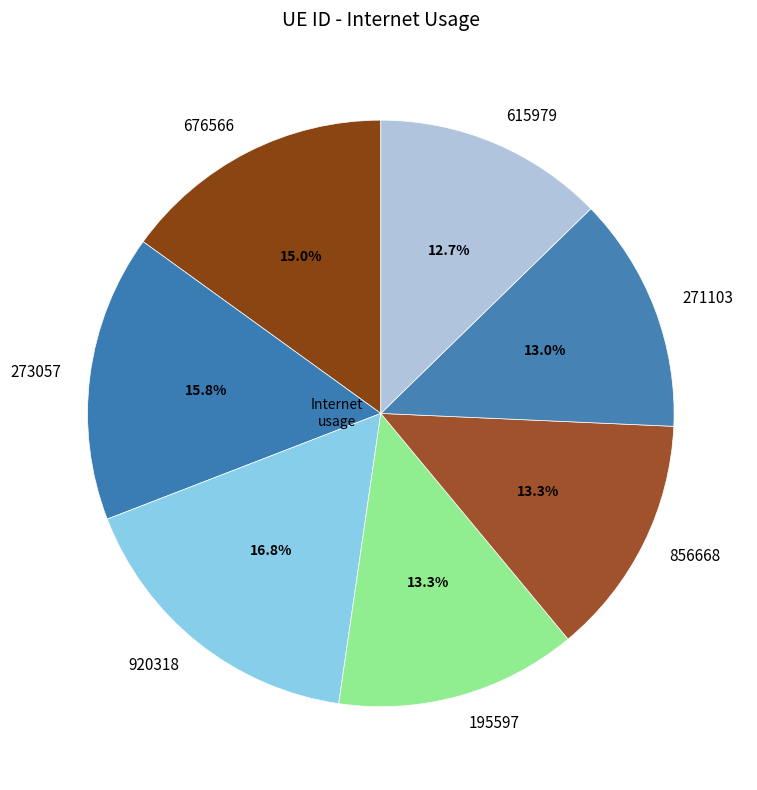

What percentage is NOT represented by 920318?

83.2%